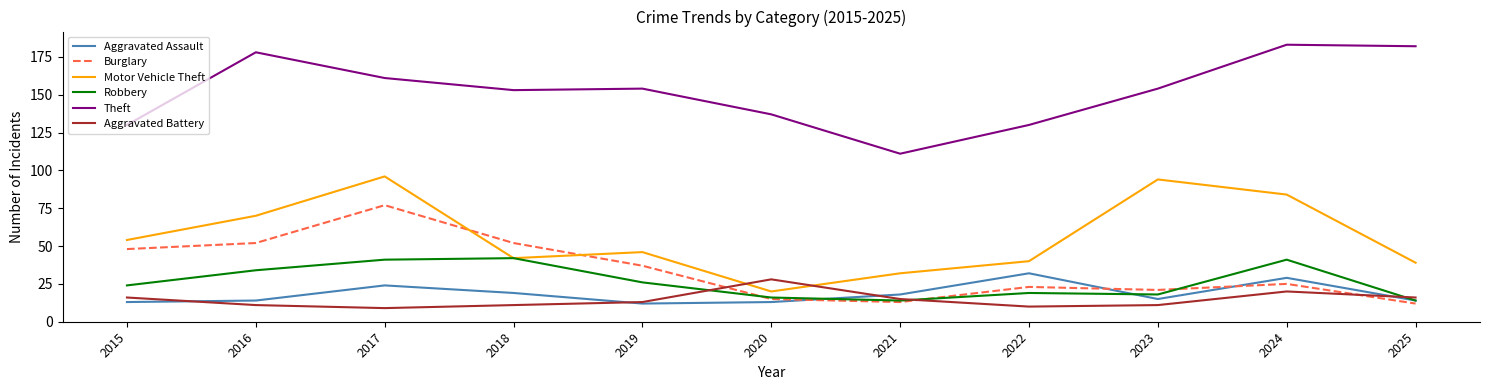

The value of Theft at 2025 is 182. True or false?

True